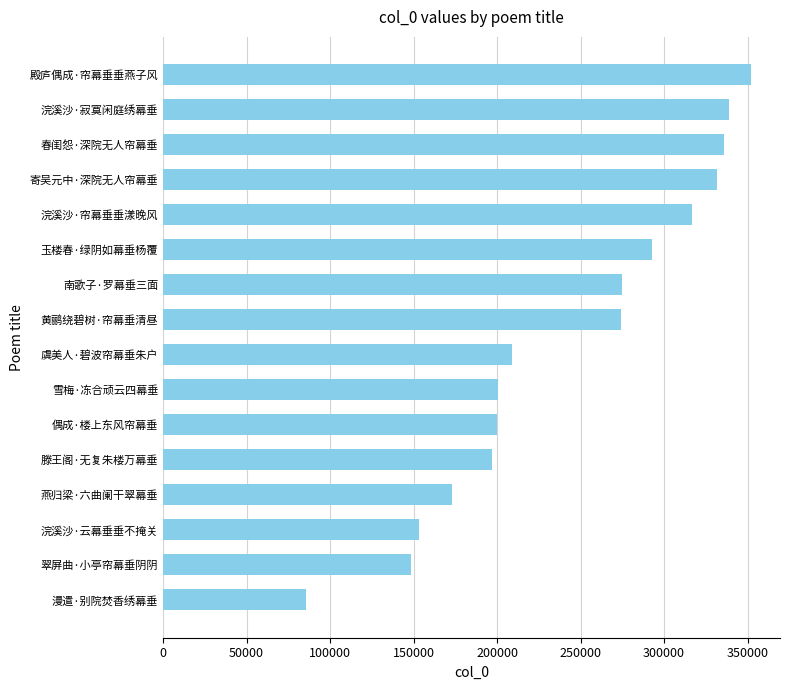

How many values are below 274497?

8